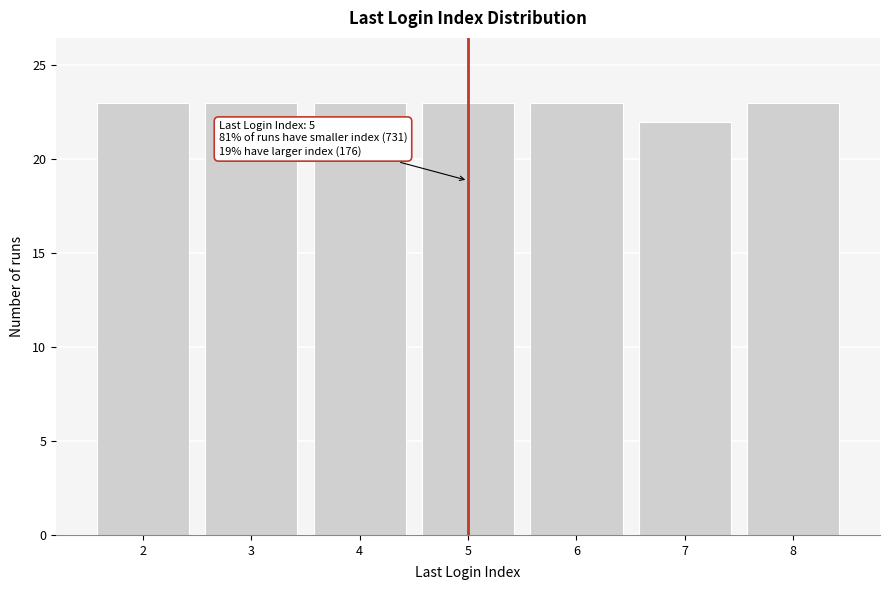

Reading left to right, list all the values displayed in this chart.

2=23	3=23	4=23	5=23	6=23	7=22	8=23